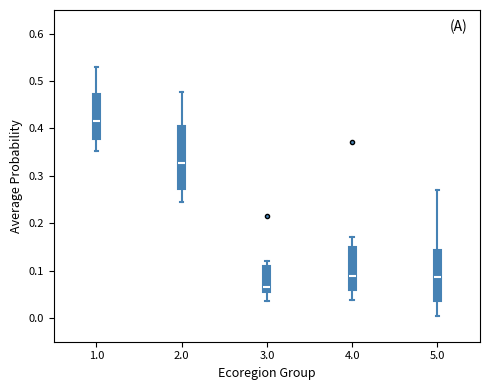

Reading left to right, read every box against the y-axis: the position of its median line, the range the box covers, and the ends of its whiskers. The values are not printed on the chart, so give them approximately, as read against the axis.

1.0: median 0.42, box 0.38 to 0.47, whiskers 0.35 to 0.53
2.0: median 0.33, box 0.27 to 0.40, whiskers 0.24 to 0.48
3.0: median 0.07, box 0.05 to 0.11, whiskers 0.04 to 0.12
4.0: median 0.09, box 0.06 to 0.15, whiskers 0.04 to 0.17
5.0: median 0.09, box 0.04 to 0.14, whiskers 0.01 to 0.27